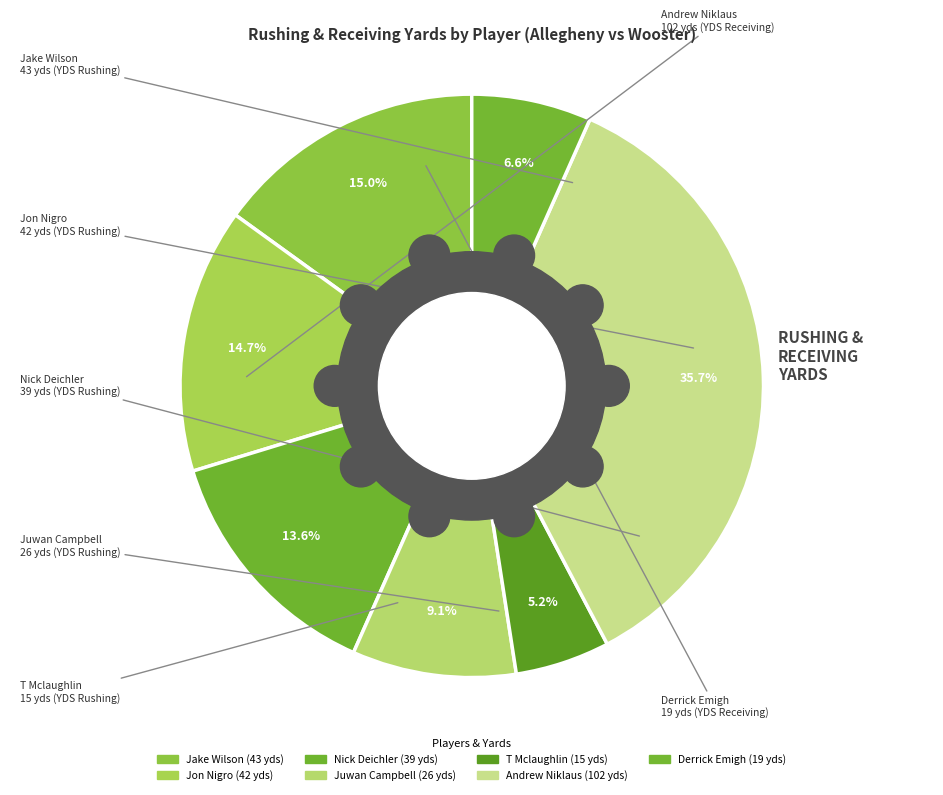

Does T Mclaughlin account for over 50% of the chart?

No